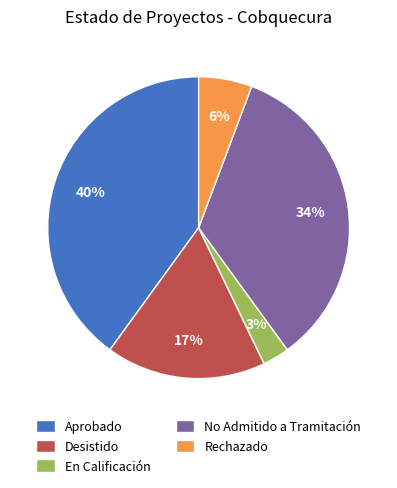

Combined, do En Calificación and Desistido account for over 50%?

No